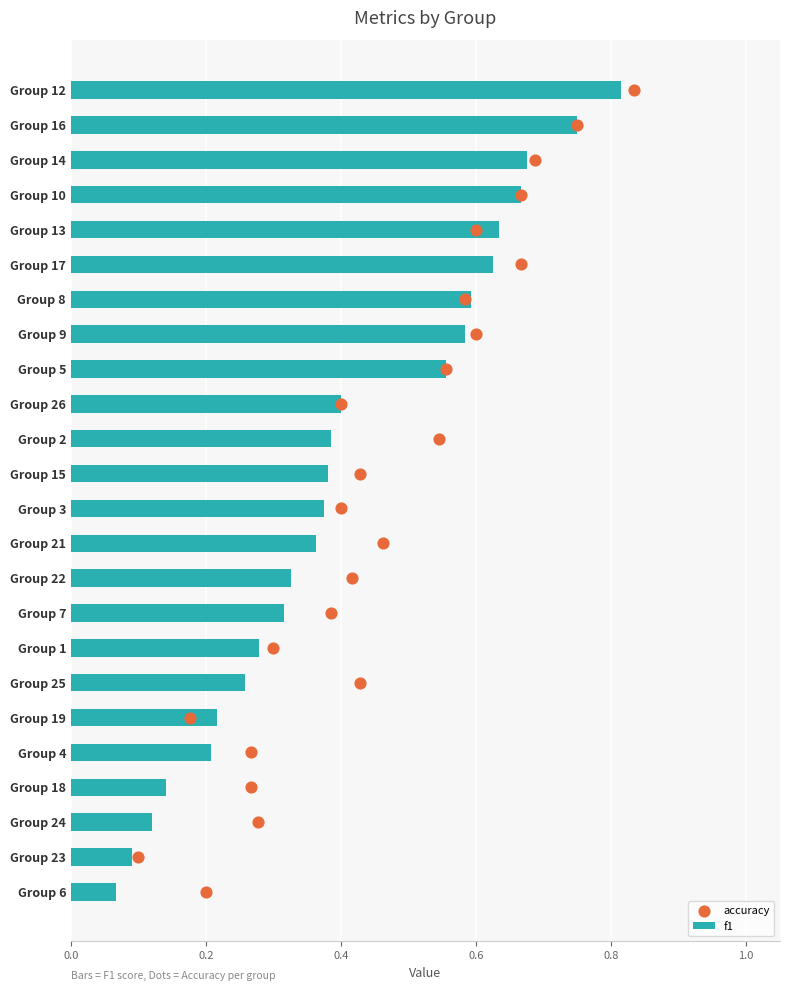

The f1 series shows 1.0 at Group 9. True or false?

False